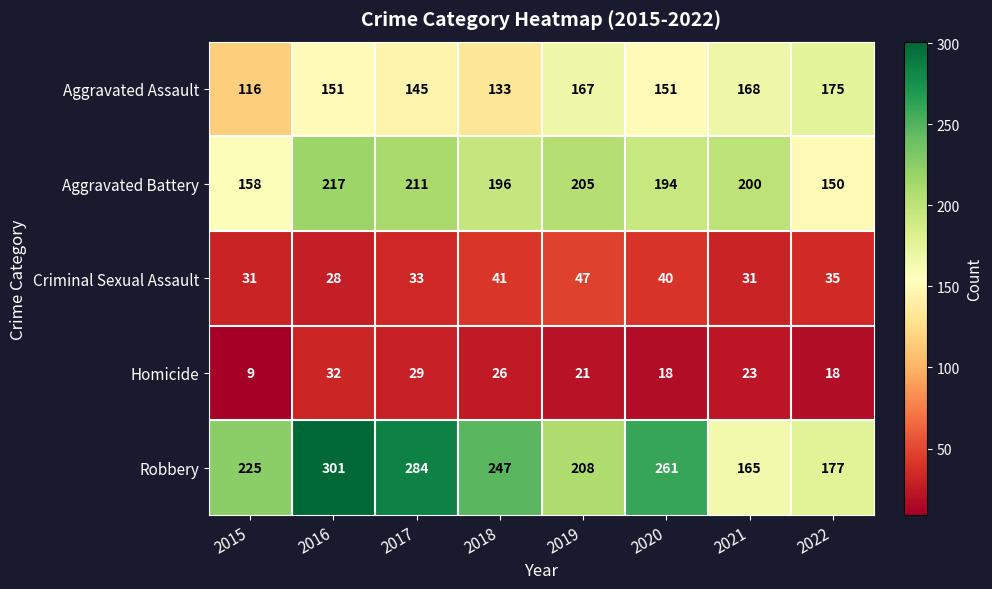

What is the difference between the maximum and minimum values in the Criminal Sexual Assault series?

19